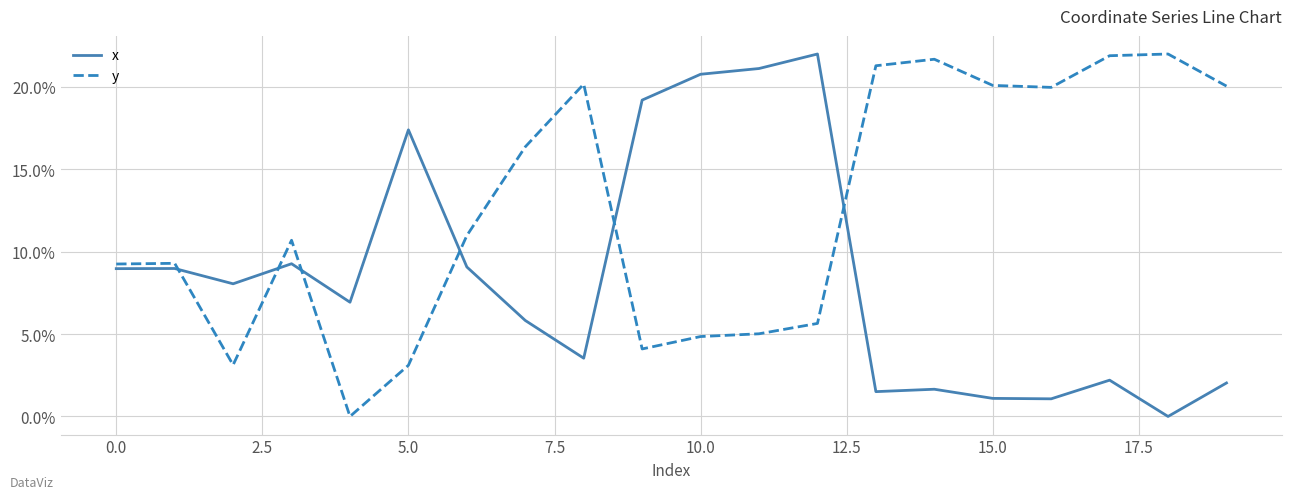

True or false: y and x intersect in this chart.

True